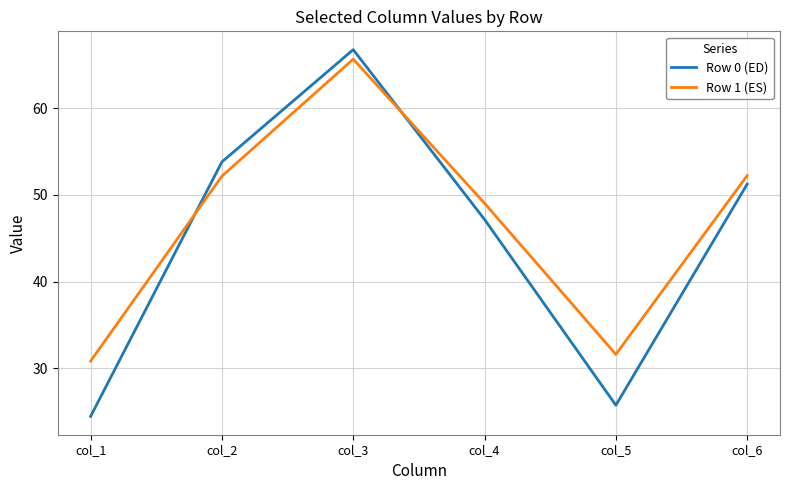

What is the highest value of the Row 1 (ES) series?

65.7